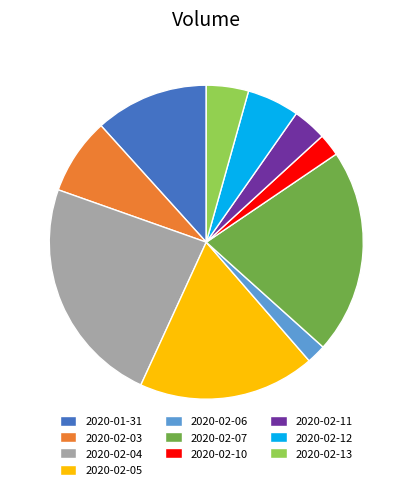

Which category has the biggest portion of the pie?

2020-02-04